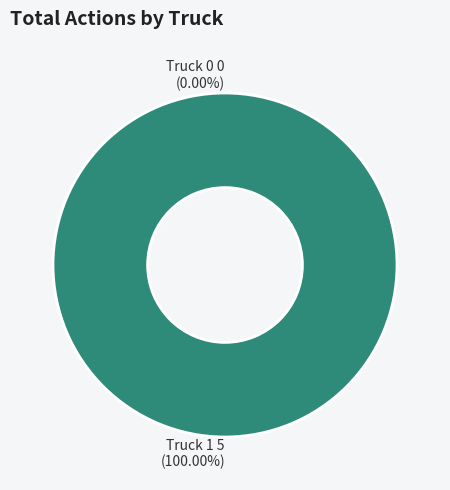

Which slice represents more than half of the pie?

Truck 1